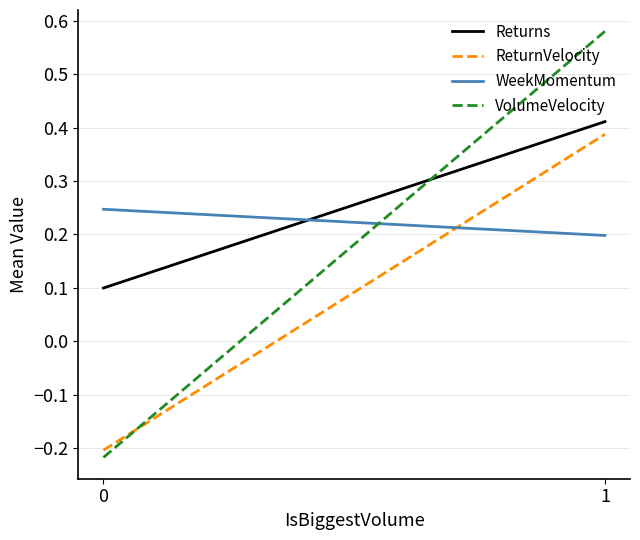

Rank the series by their average value, from lowest to highest.

ReturnVelocity, VolumeVelocity, WeekMomentum, Returns